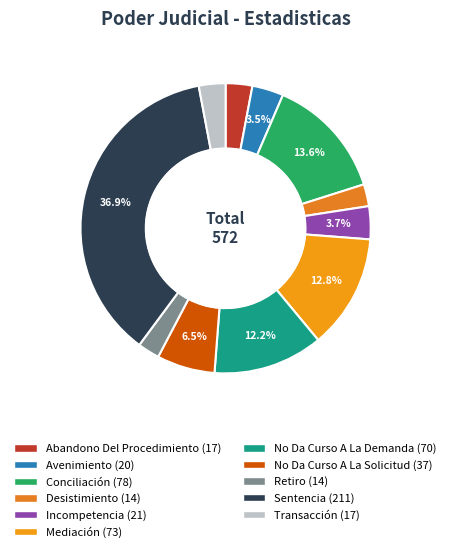

Count the number of slices in the pie.

11